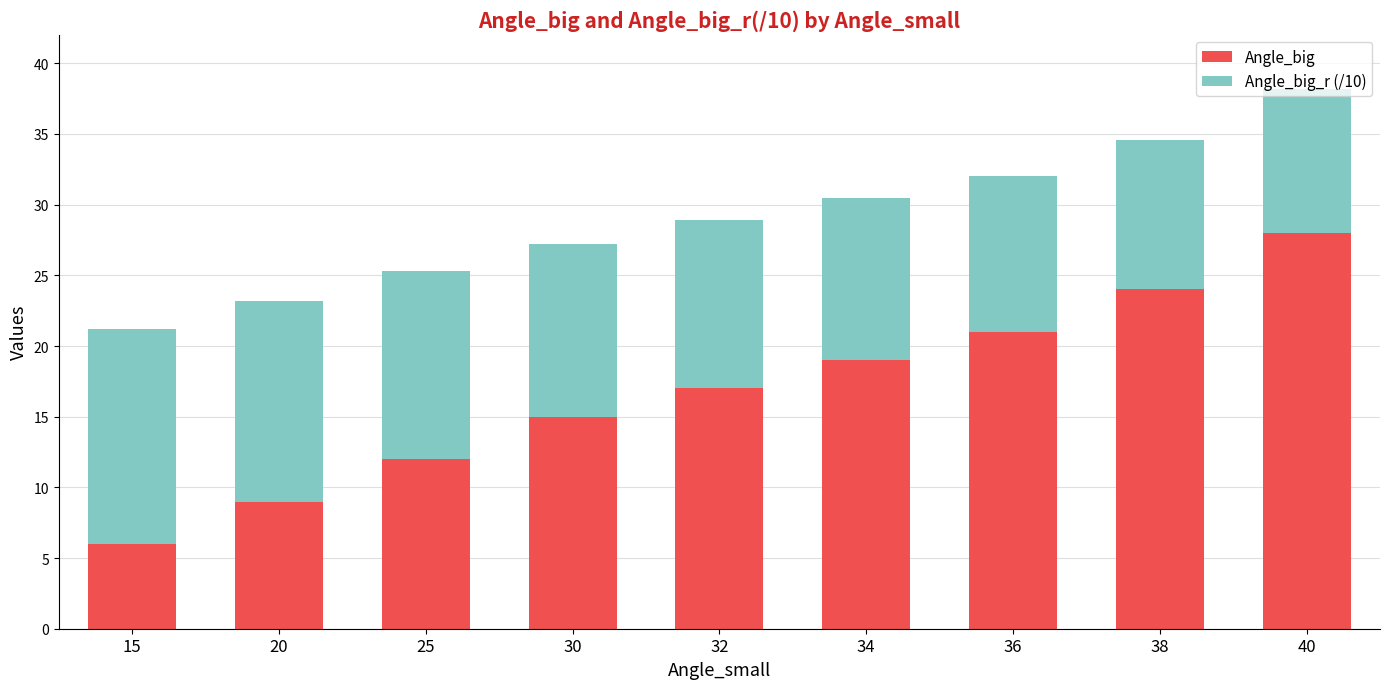

At which category is the sum across all series the highest?

40